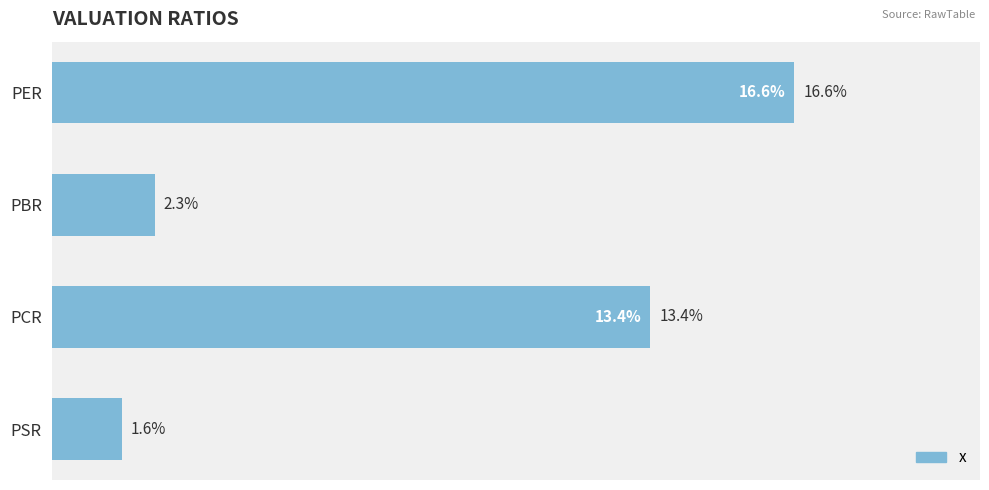

What is the label of the 1st bar from the top?

PER